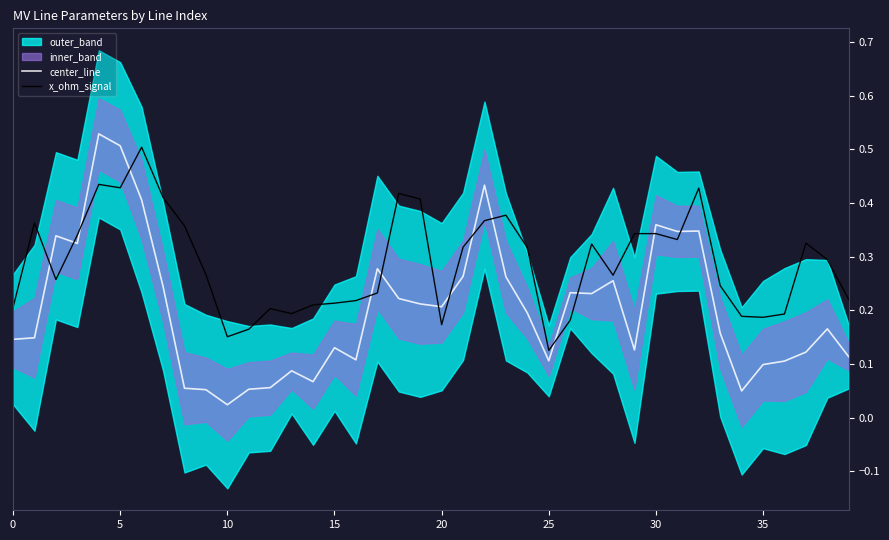

At which label is center_line closest to 0?

10